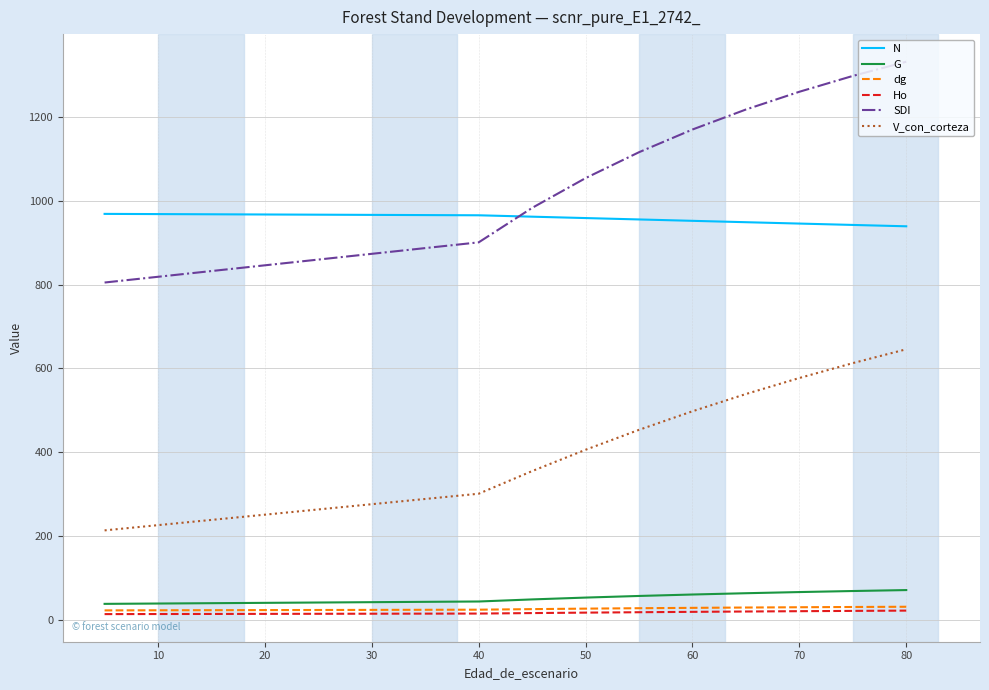

What are all the series names shown in the legend?

N, G, dg, Ho, SDI, V_con_corteza